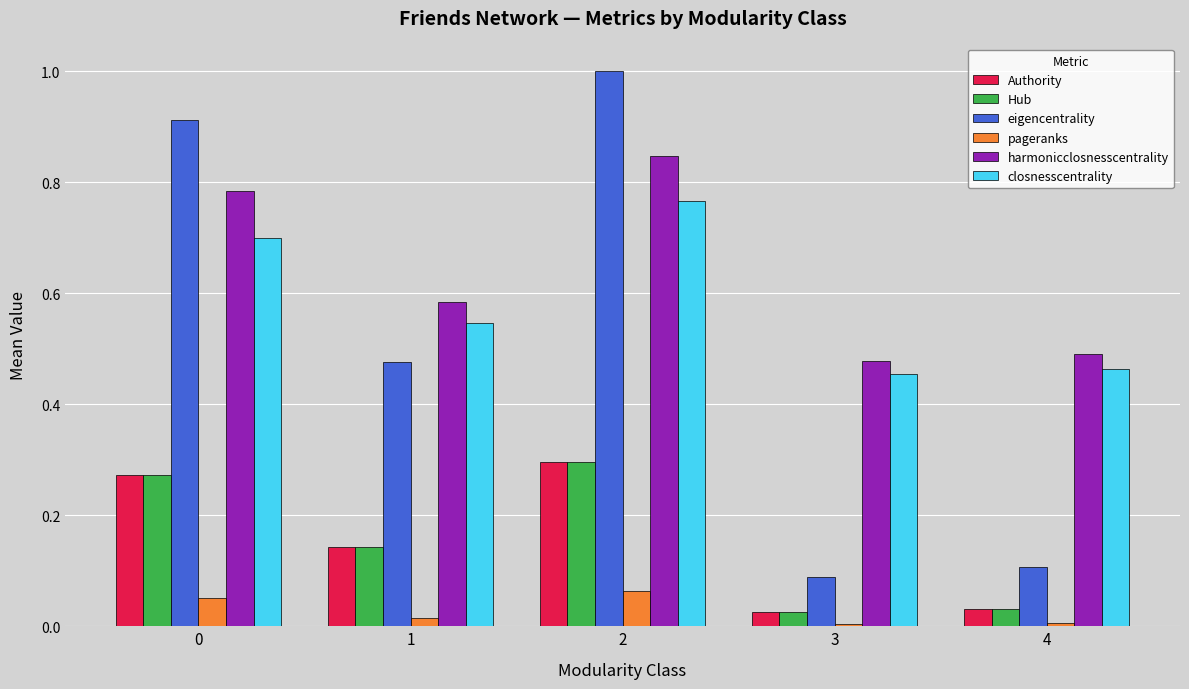

What is the sum of the Authority values at 1 and 4?

0.2